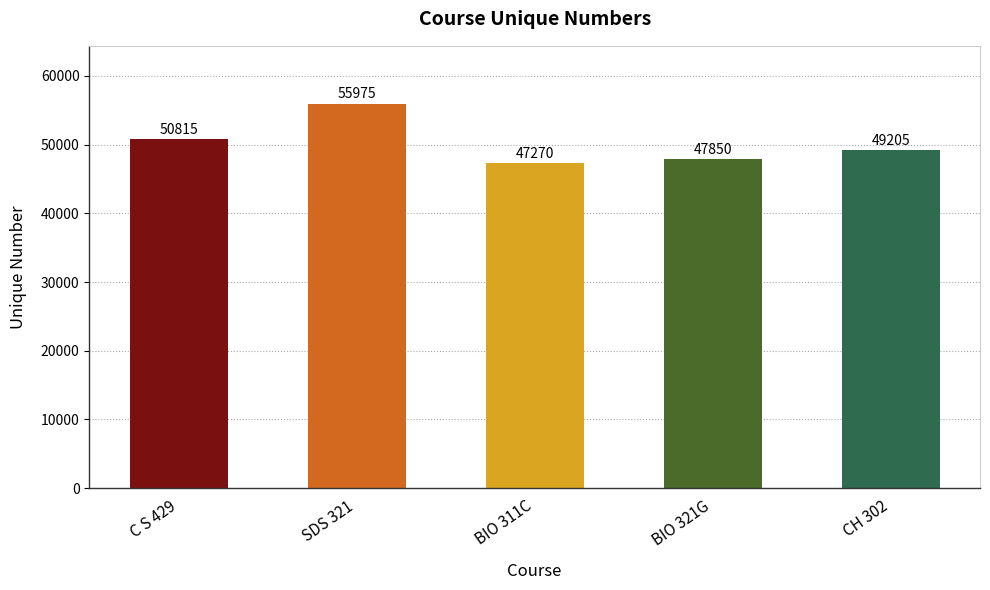

Reading left to right, what are all the values shown in this chart?

C S 429=50815	SDS 321=55975	BIO 311C=47270	BIO 321G=47850	CH 302=49205